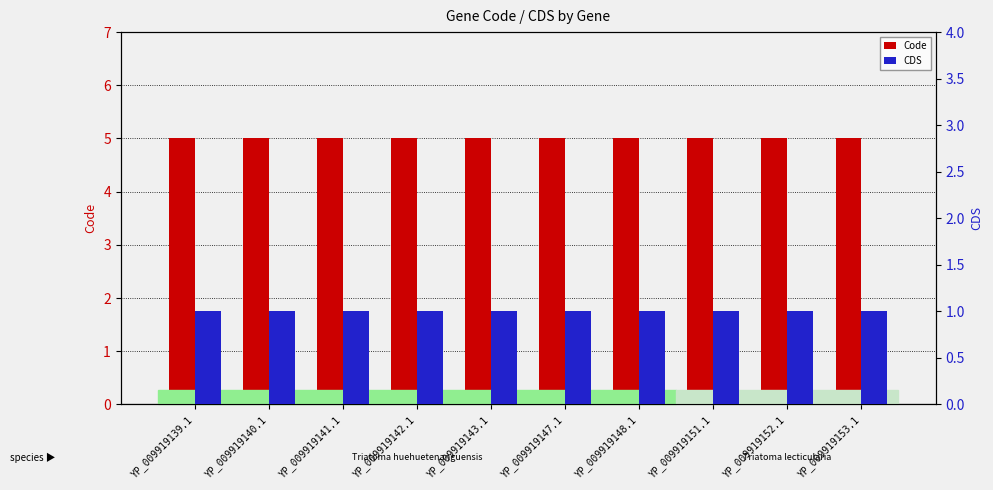

What is the lowest value of the CDS series?

1